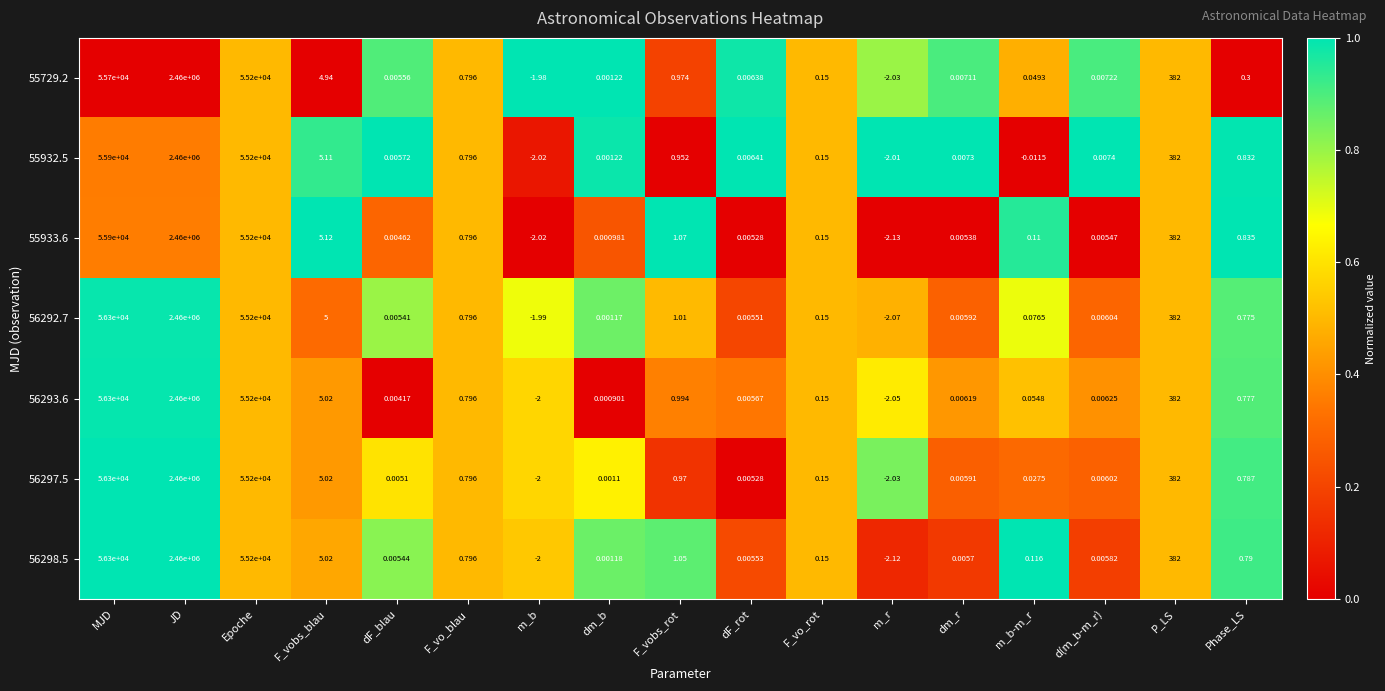

At which label does 56297.5 reach its minimum?

m_r